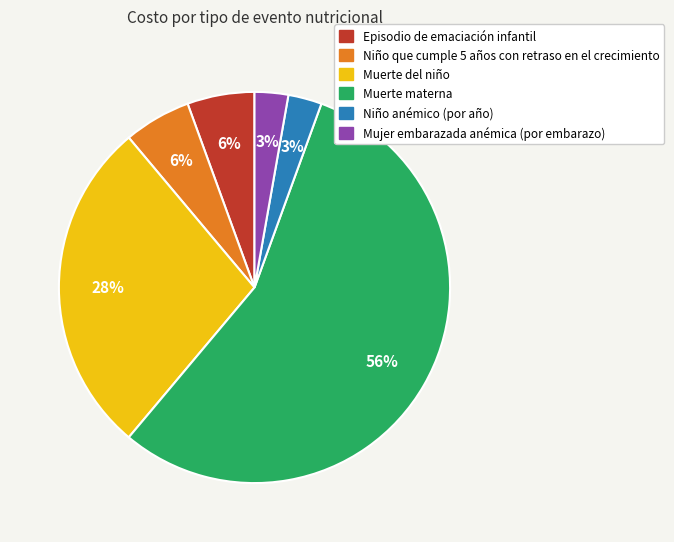

Does any single category account for the majority?

Yes